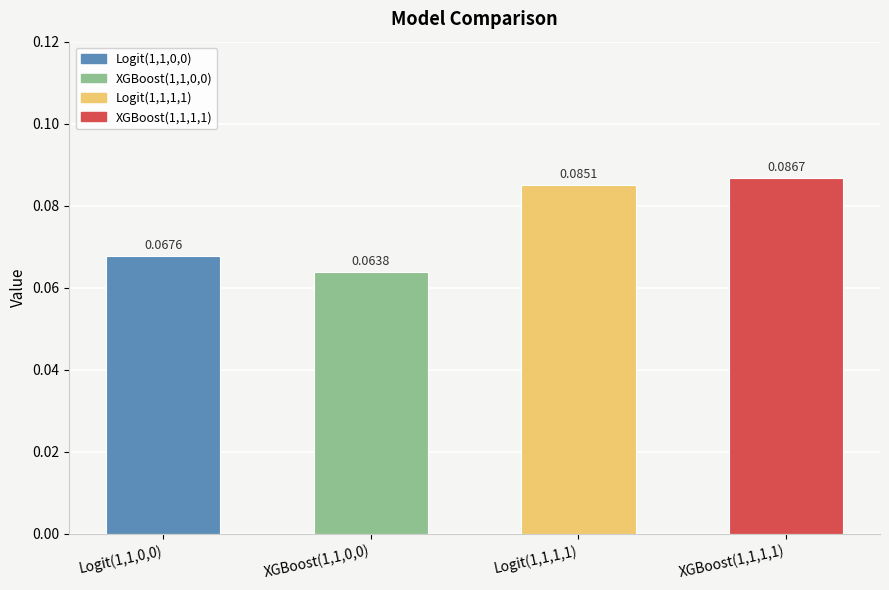

What is the smallest value displayed?

0.1